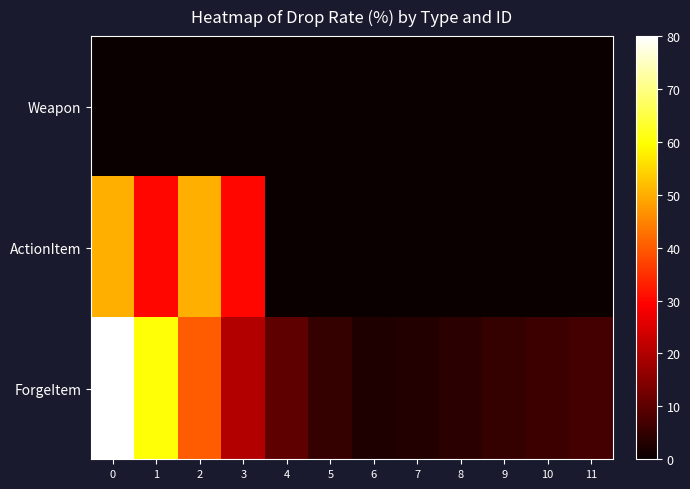

What is the difference between the highest and lowest values at 4?

10.0